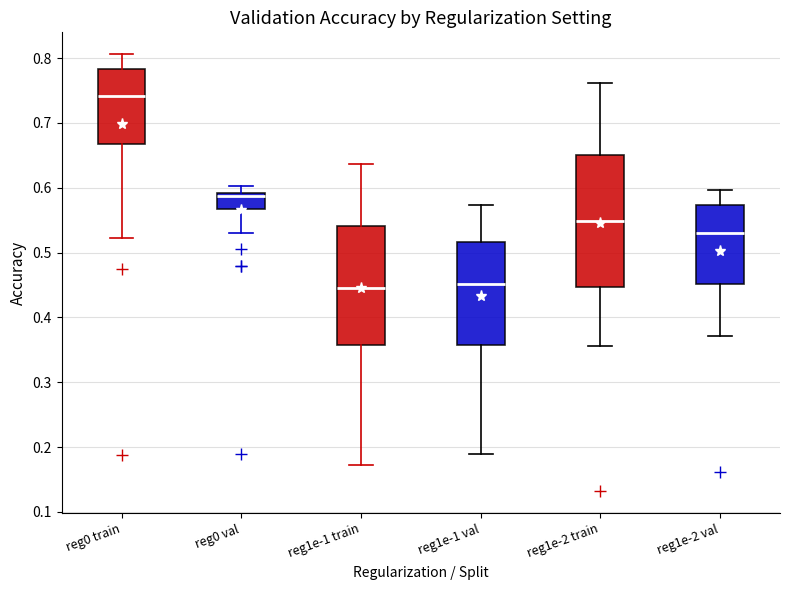

Comparing the boxes themselves (not the whiskers), which one is the tallest?

reg1e-2 train